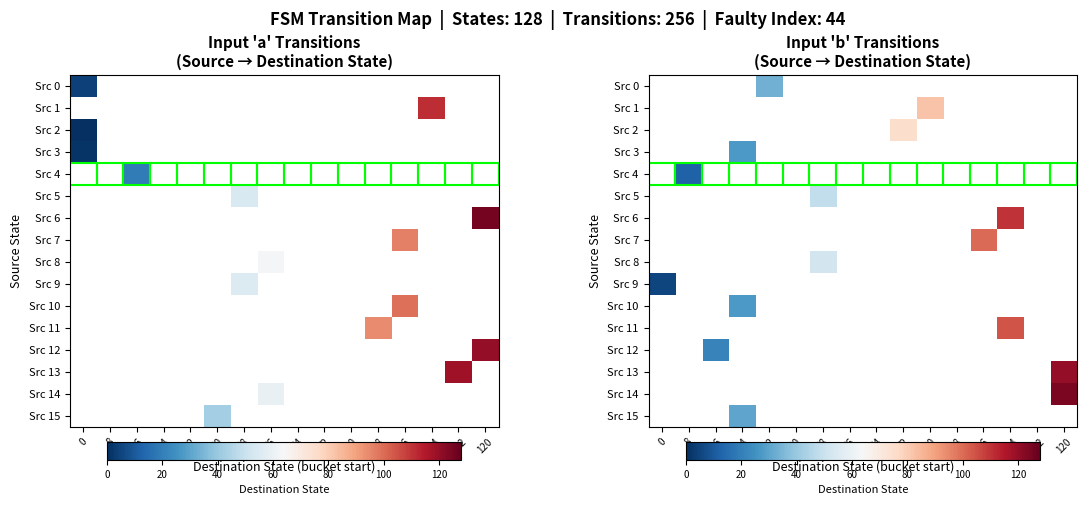

How many values in Src 10 are above zero?

1